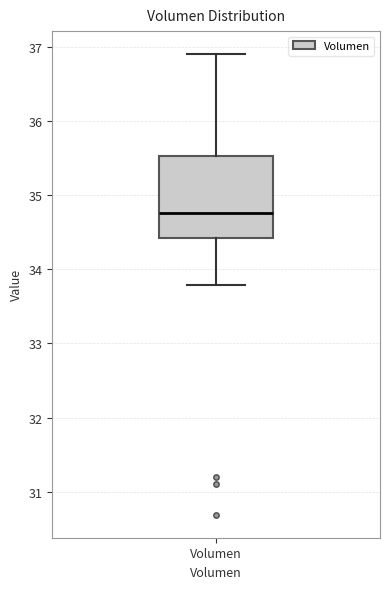

Where does the median line of the box for Volumen sit on the y-axis? The values are not printed on the chart, so give them approximately, as read against the axis.

34.8